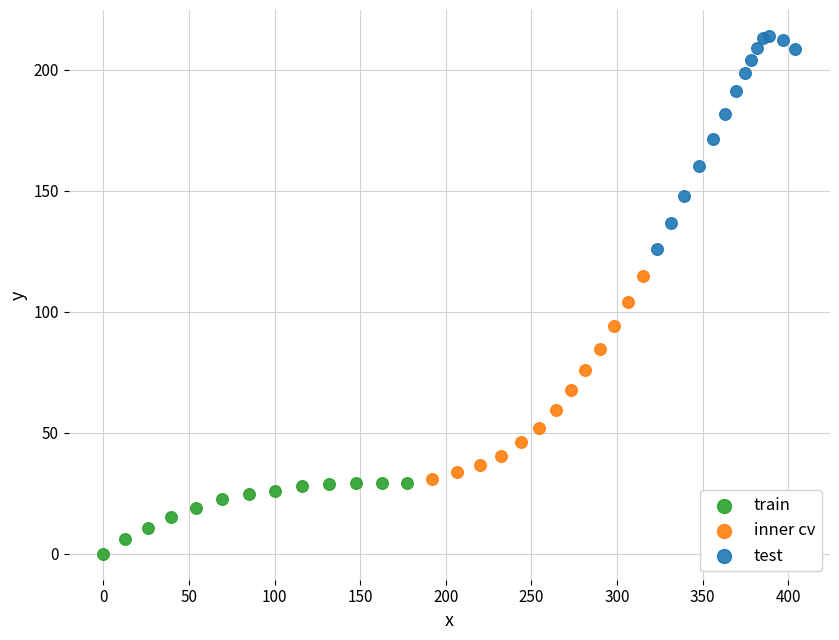

Which series reaches the minimum Y coordinate?

train